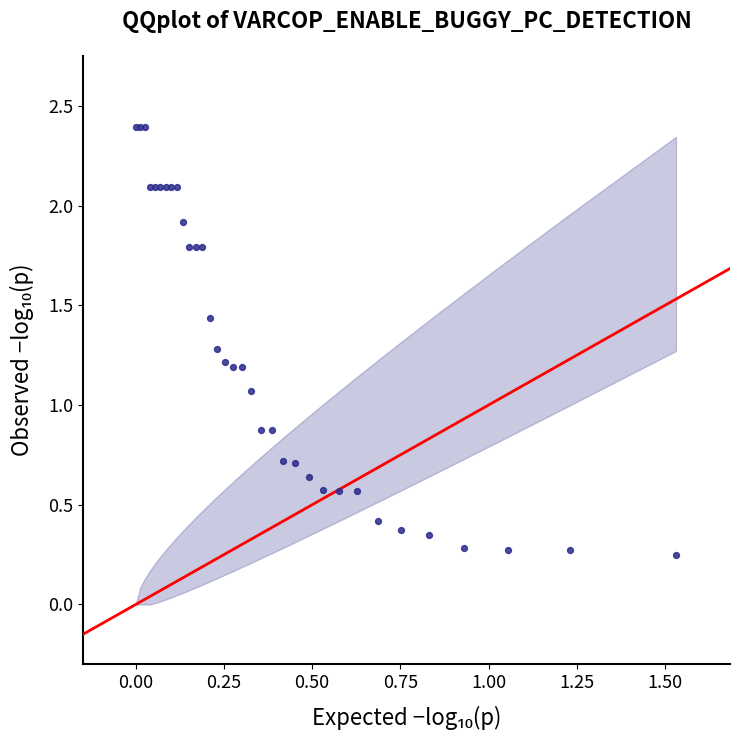

What Y value in the scatter plot is closest to 1?

1.1